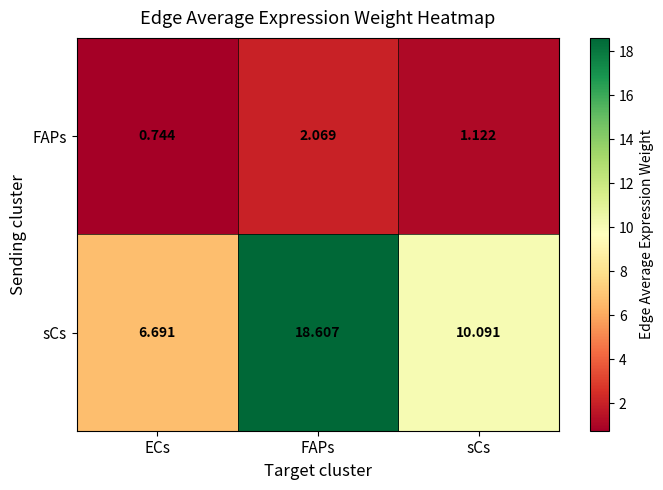

Between FAPs and sCs, which series saw the biggest shift?

sCs